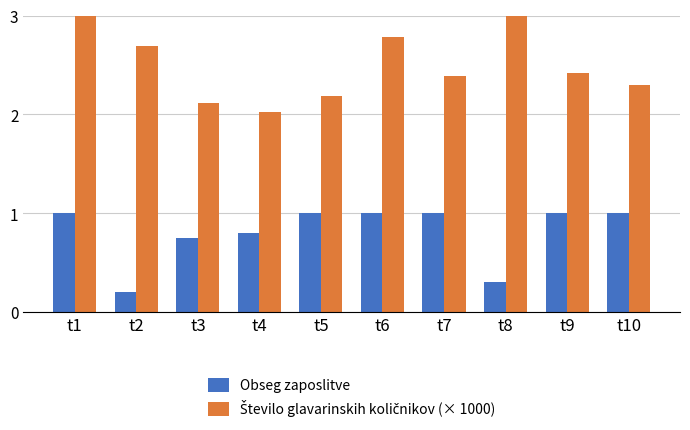

Which category has the lowest value in the Število glavarinskih količnikov (× 1000) series?

t4